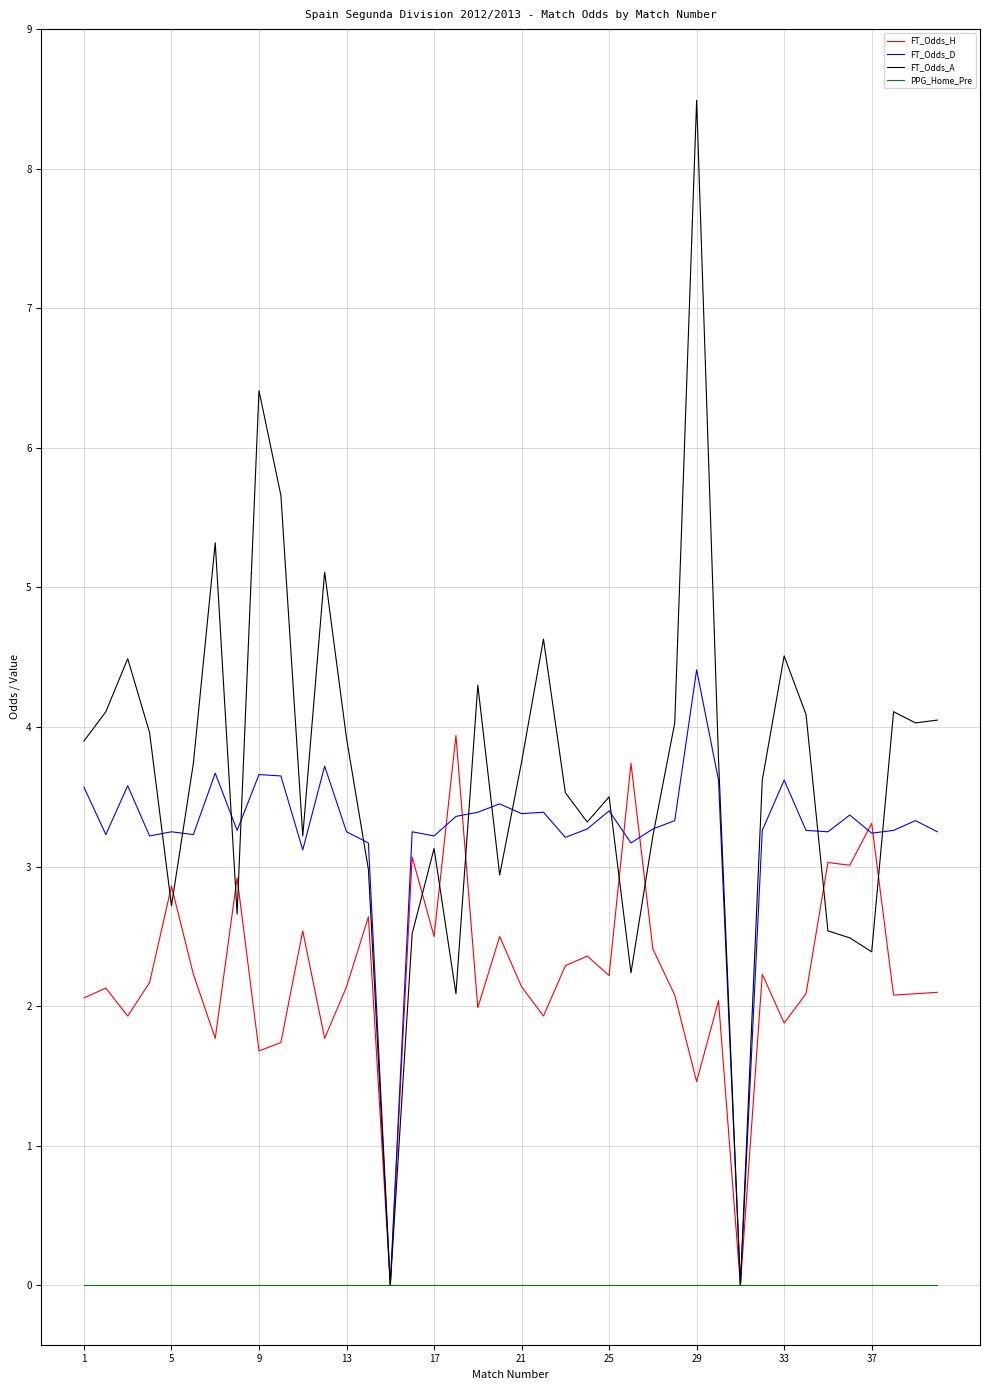

What is the greatest value displayed?

8.5